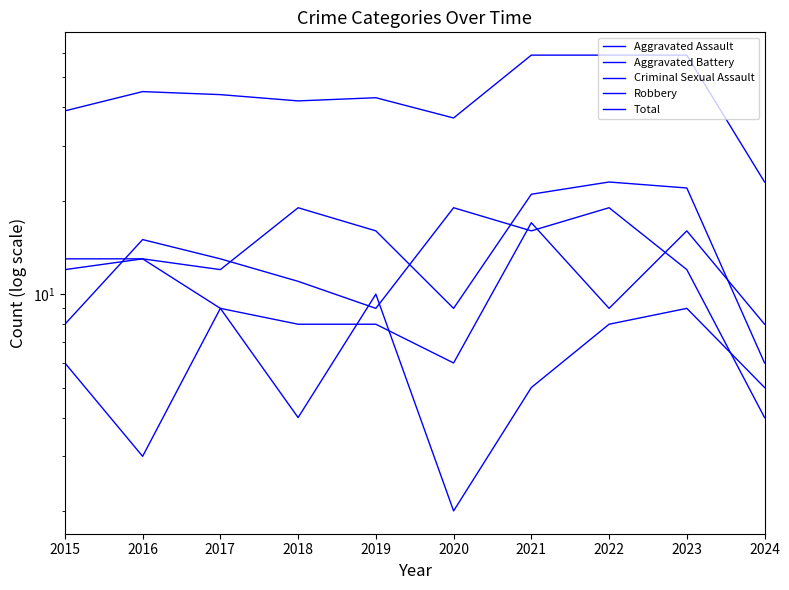

How many lines are shown in the chart?

5